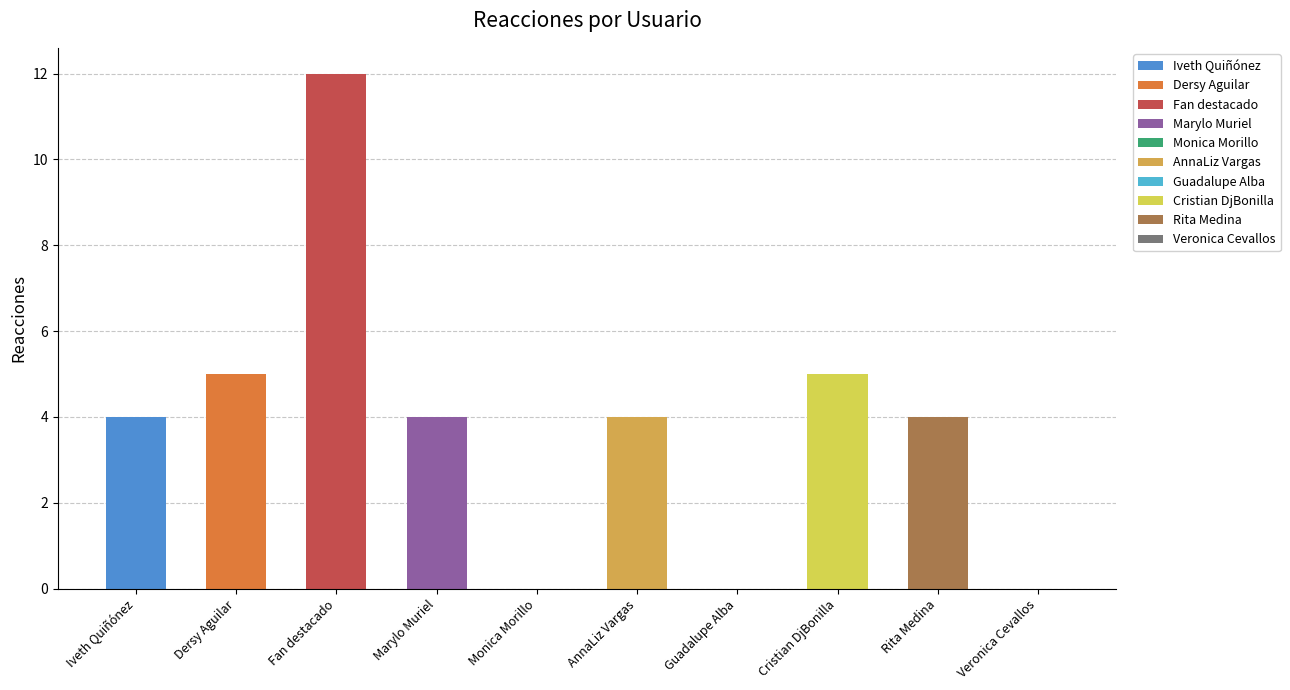

Which label corresponds to the smallest value in the chart?

Monica Morillo